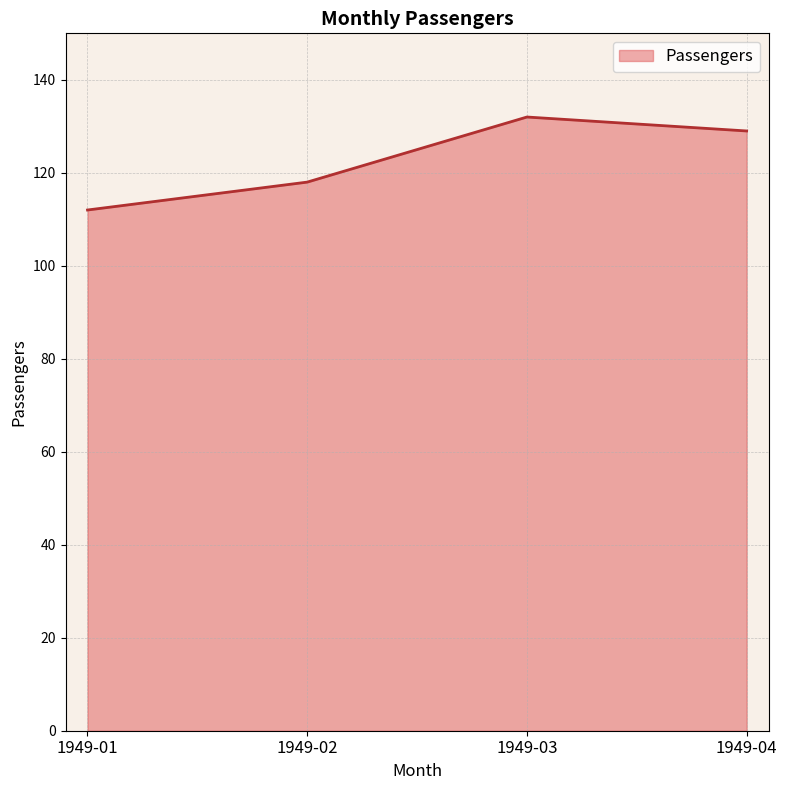

Reading left to right, extract all data points from this chart.

1949-01=112	1949-02=118	1949-03=132	1949-04=129